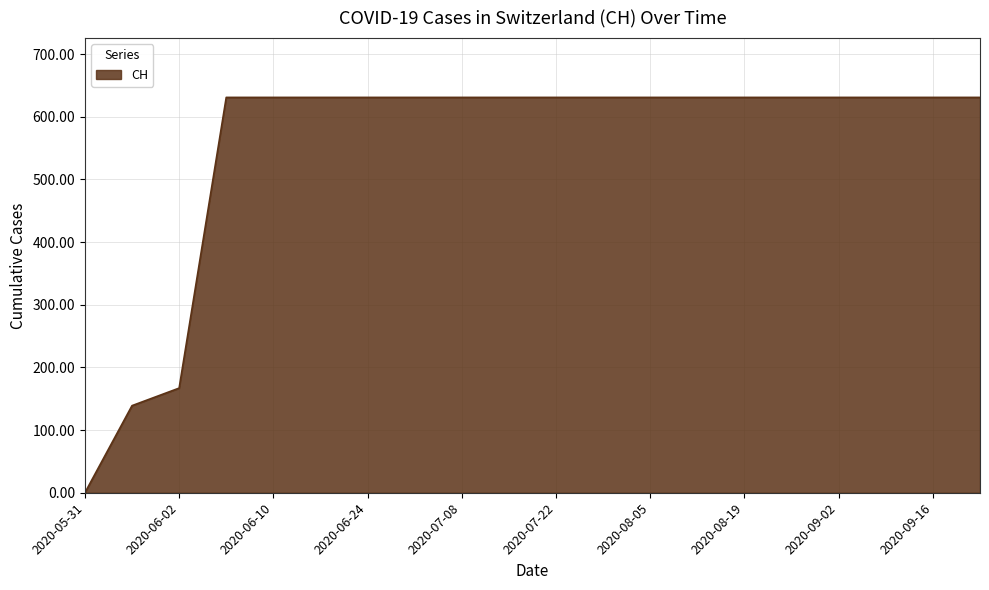

What is the maximum value shown in the chart?

631